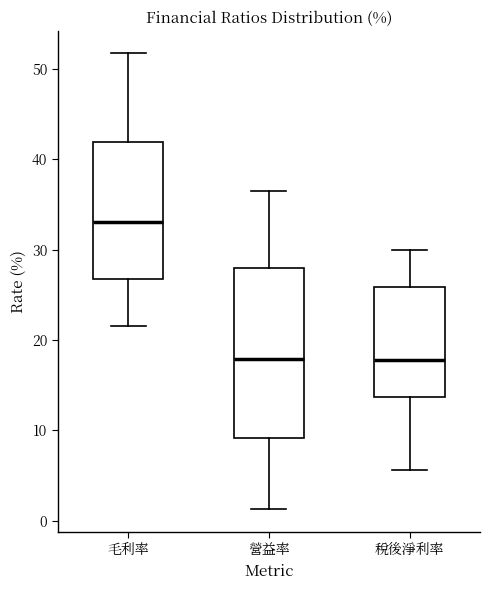

Where does the lower whisker of the box for 毛利率 end on the y-axis? The values are not printed on the chart, so give them approximately, as read against the axis.

22